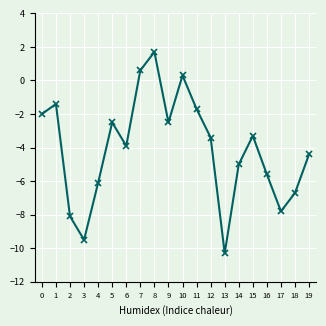

Which label corresponds to the largest value in the chart?

8